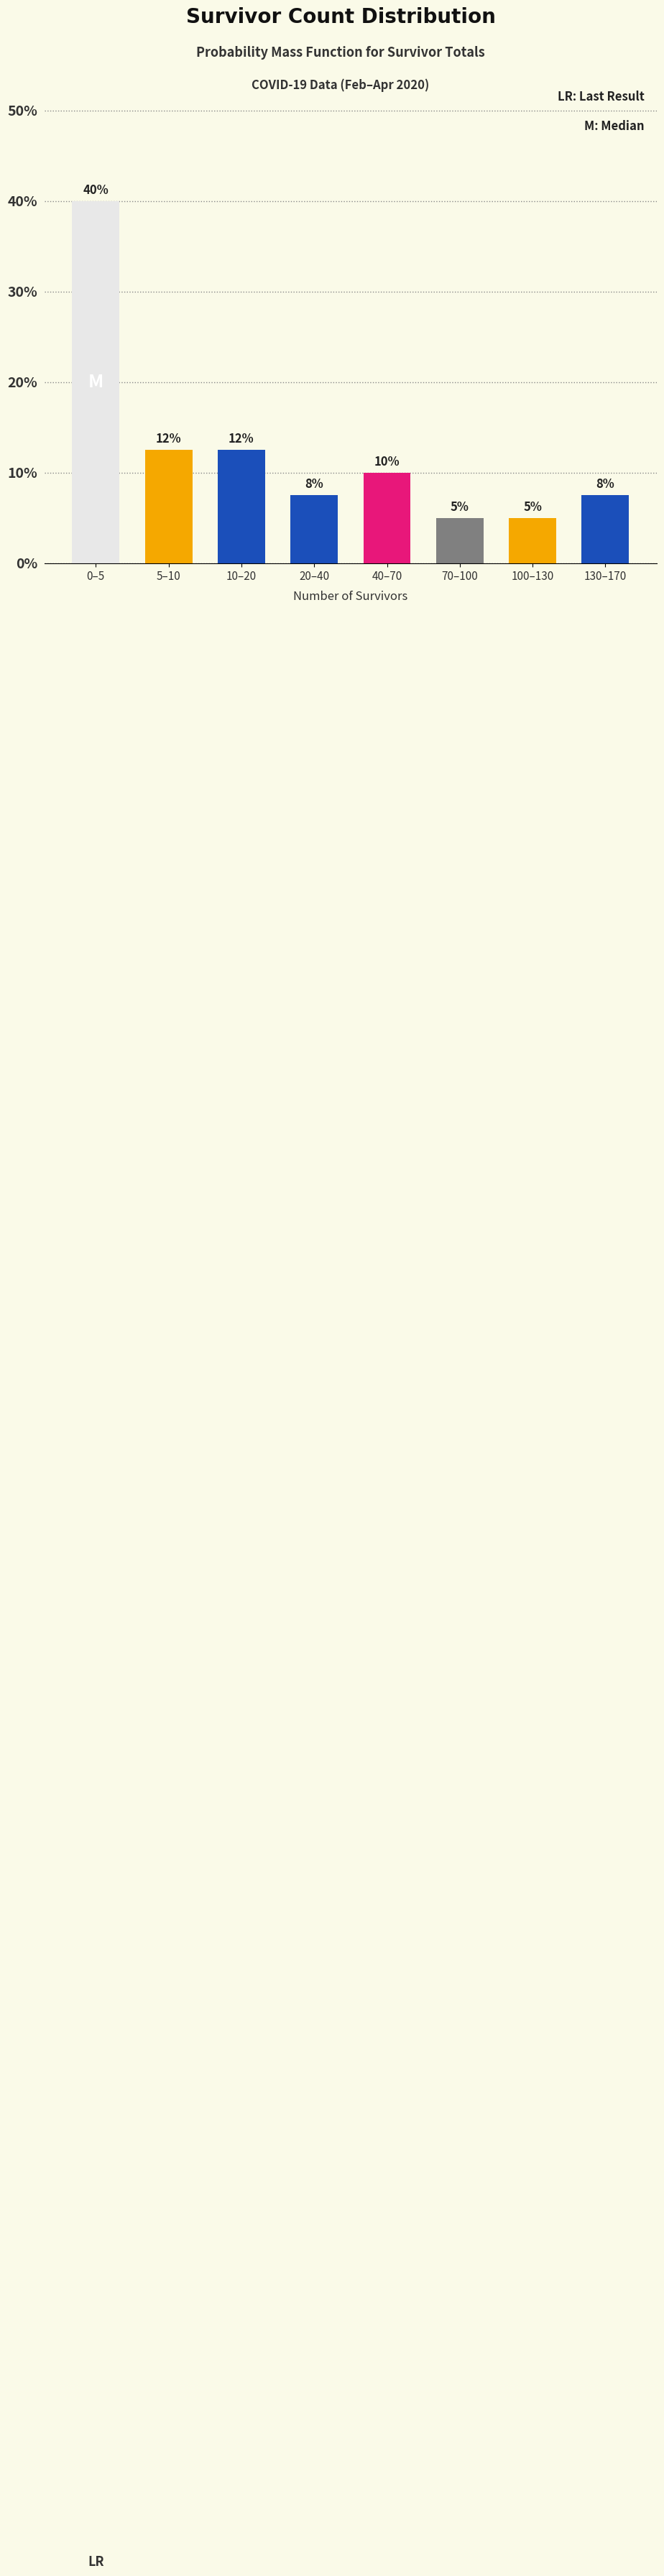

What is the approximate value at 100–130?

5.0